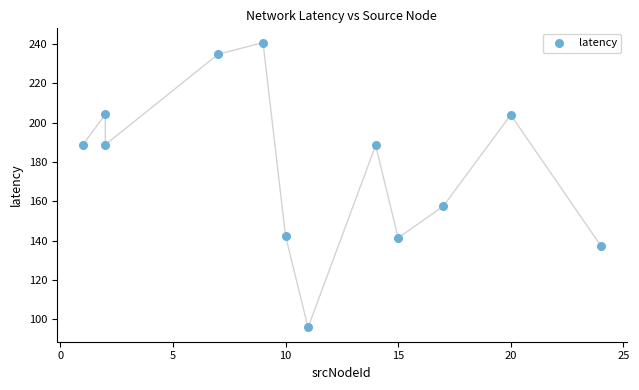

What Y value in the scatter plot is closest to 168?

157.5